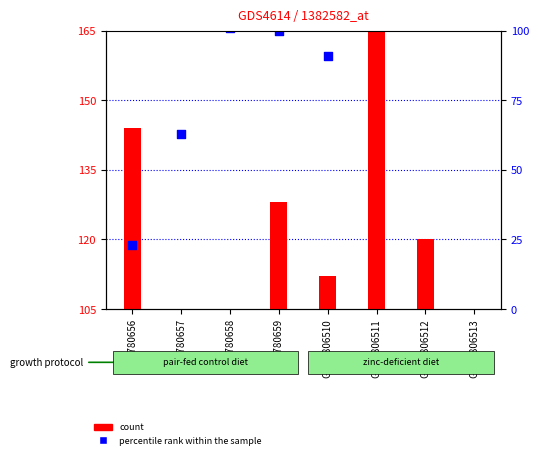

Which series reaches the maximum Y coordinate?

percentile rank within the sample